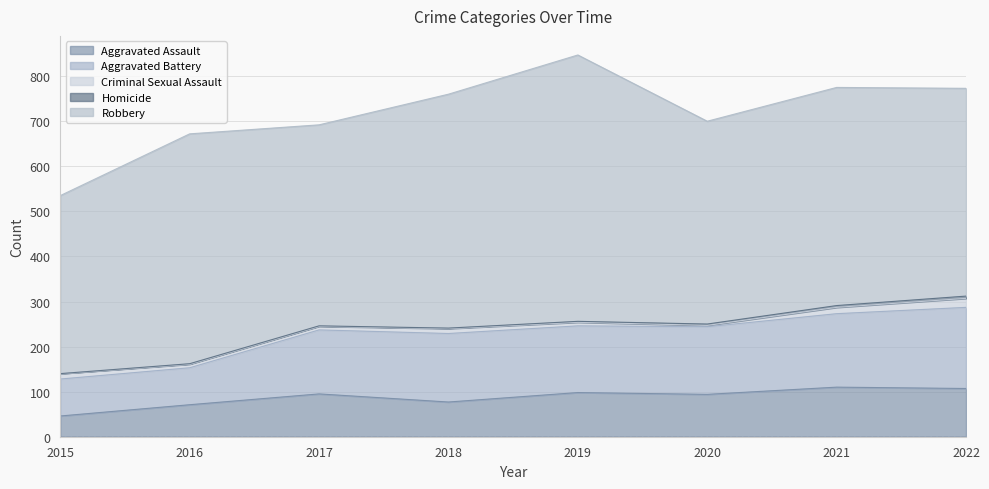

What is the value of the Aggravated Battery point at the 4th from the left?

152